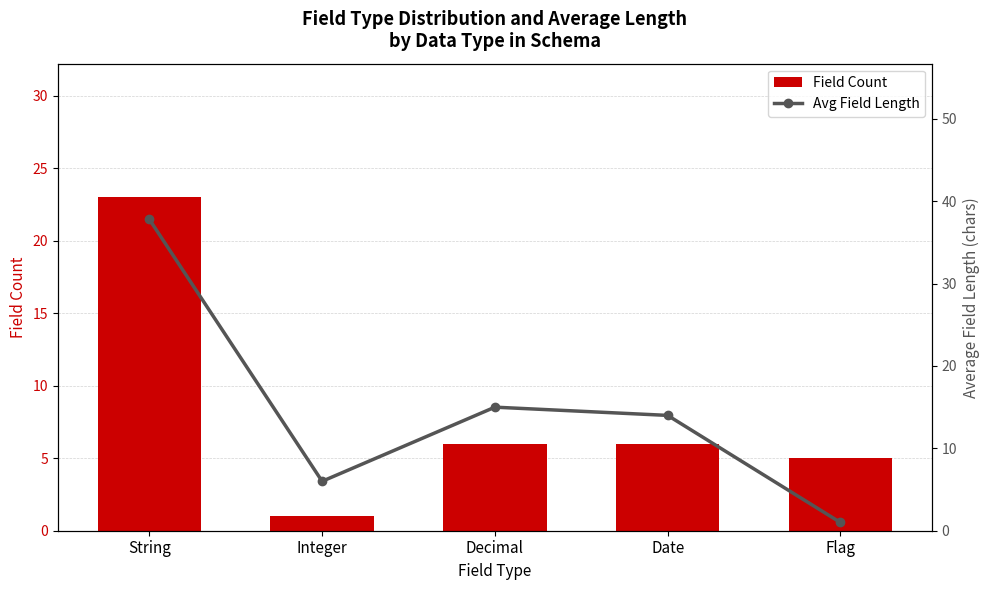

Between Date and Flag, which series saw the biggest shift?

Avg Field Length